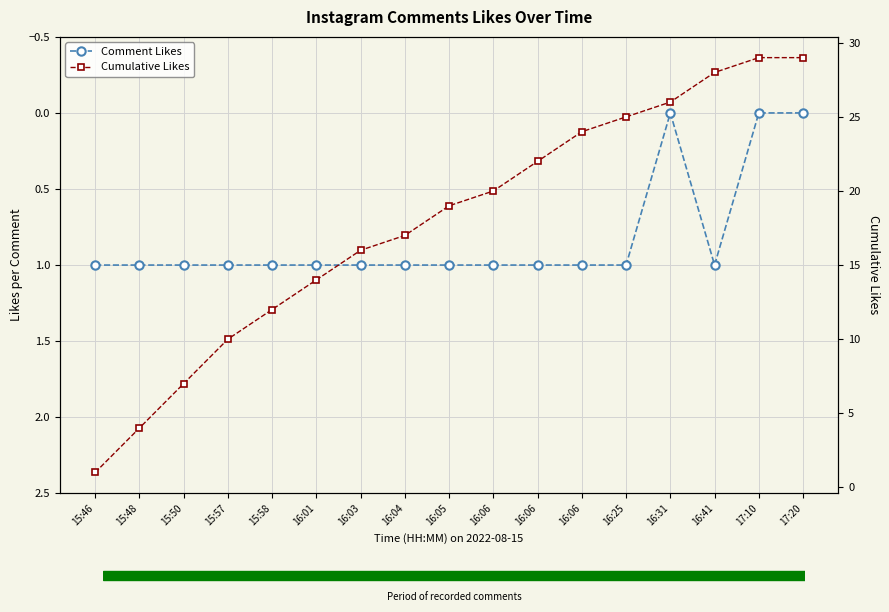

List the series in order of their overall mean, highest first.

Cumulative Likes, Comment Likes